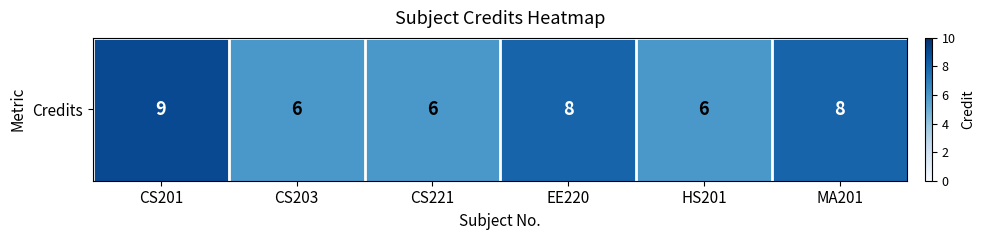

Between MA201 and CS221, which is larger?

MA201